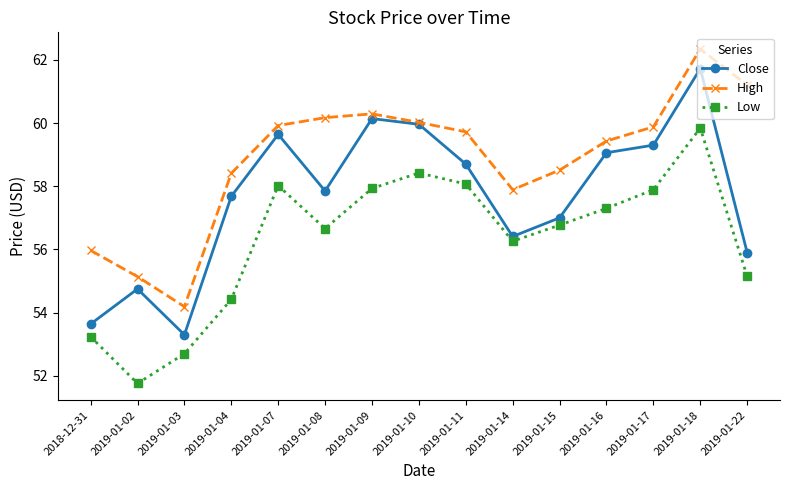

At which category does Close reach its first local valley?

2019-01-03